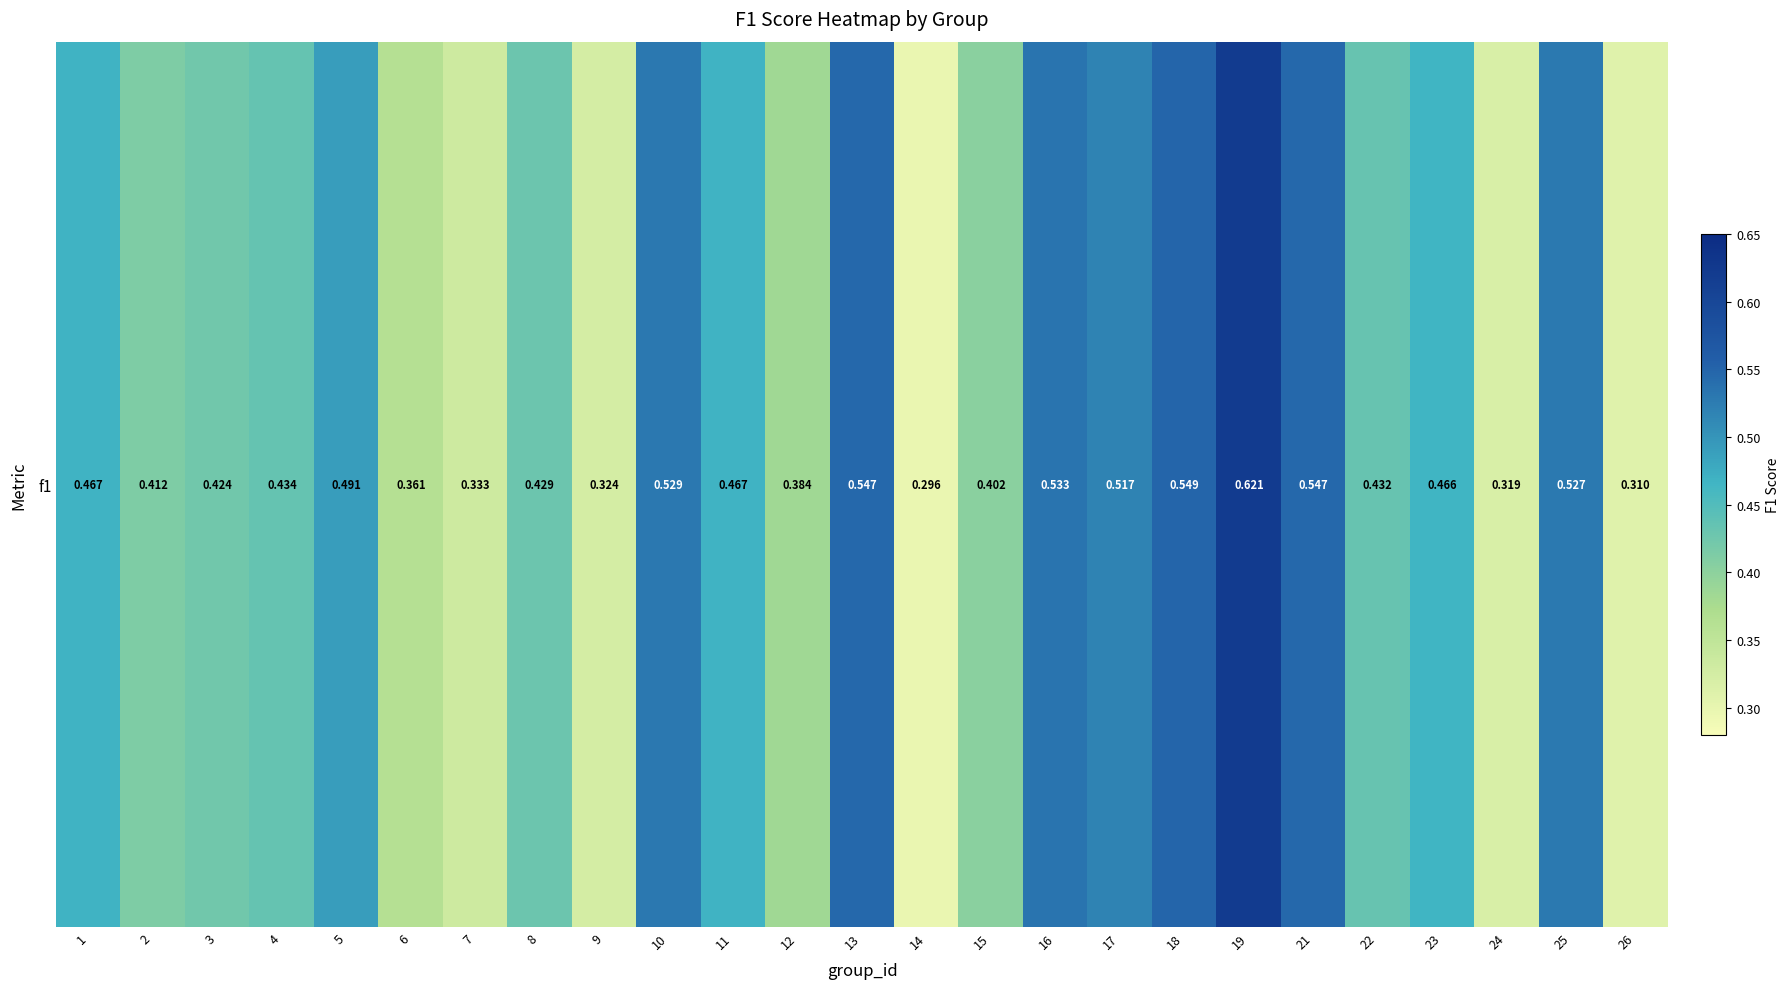

Which has a higher value, 18 or 19?

19